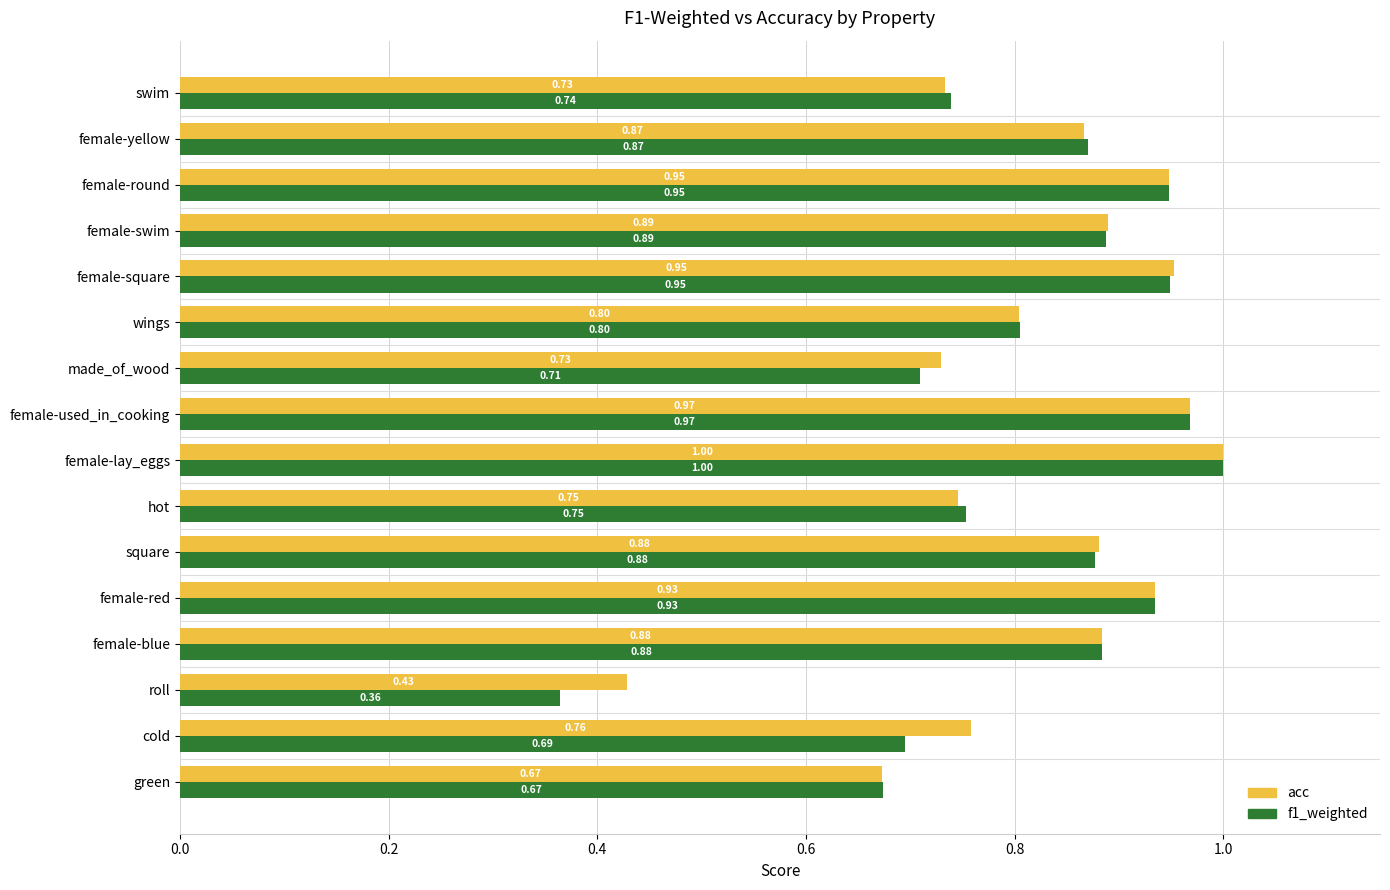

At which label is acc closest to 0?

roll